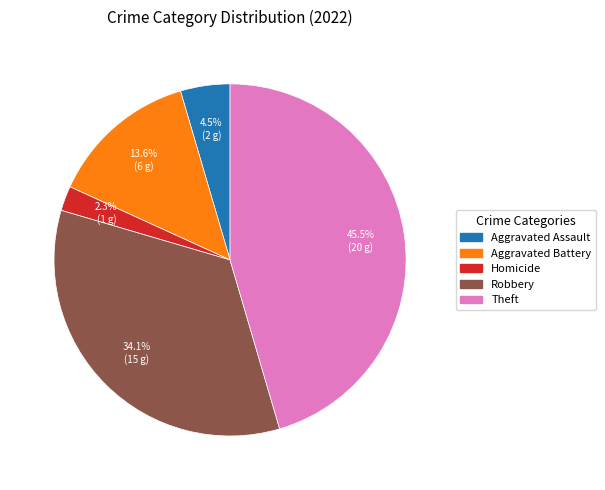

Rank the categories by value from lowest to highest.

Homicide, Aggravated Assault, Aggravated Battery, Robbery, Theft